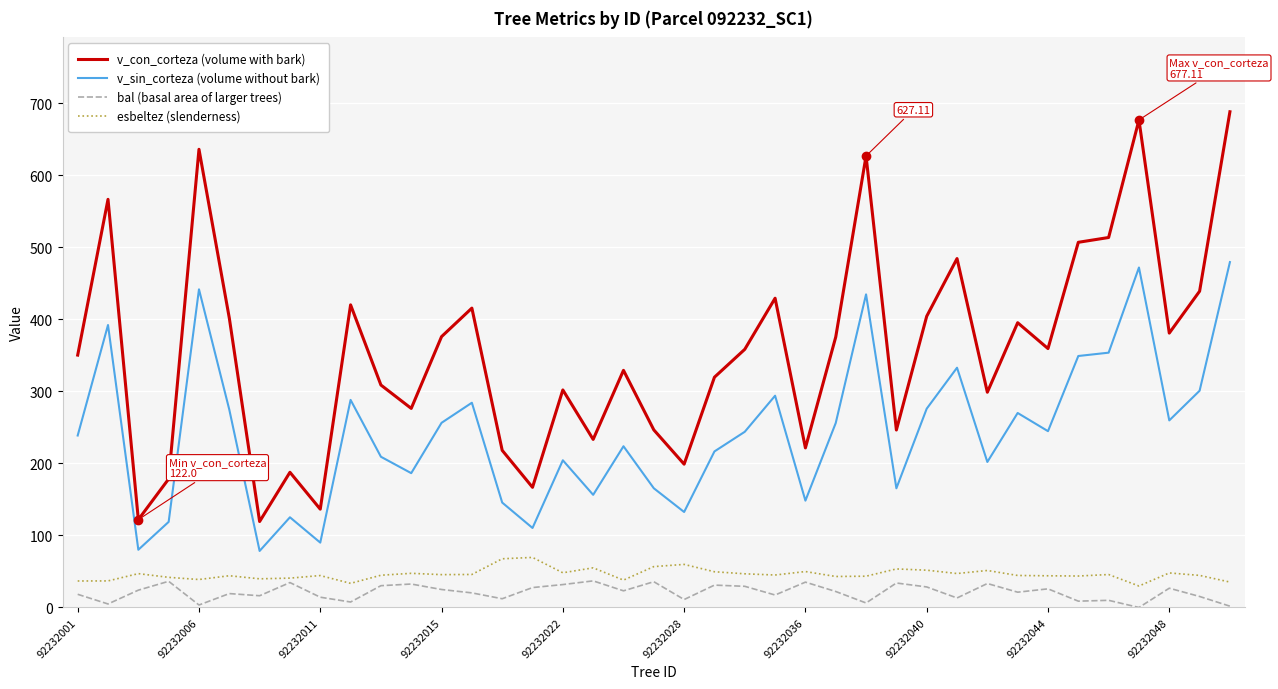

Rank the series by their maximum value, from highest to lowest.

v_con_corteza (volume with bark), v_sin_corteza (volume without bark), esbeltez (slenderness), bal (basal area of larger trees)